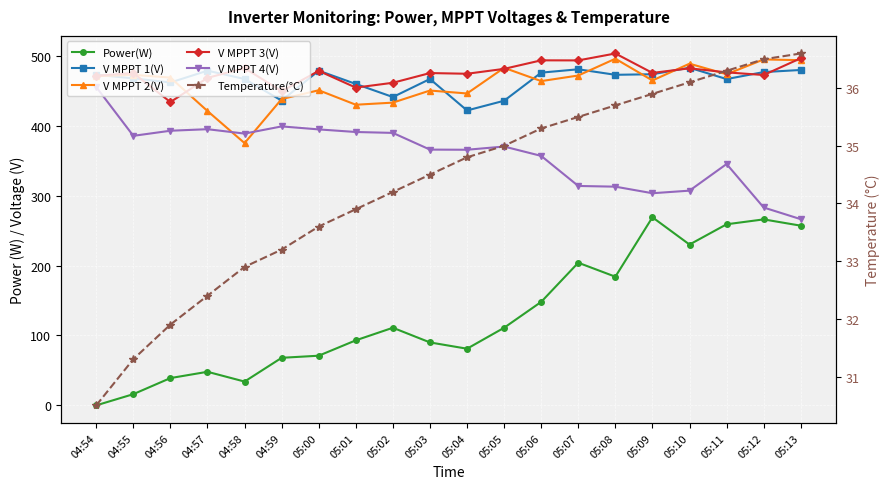

Where do V MPPT 1(V) and V MPPT 2(V) first cross each other?

04:54 and 04:55